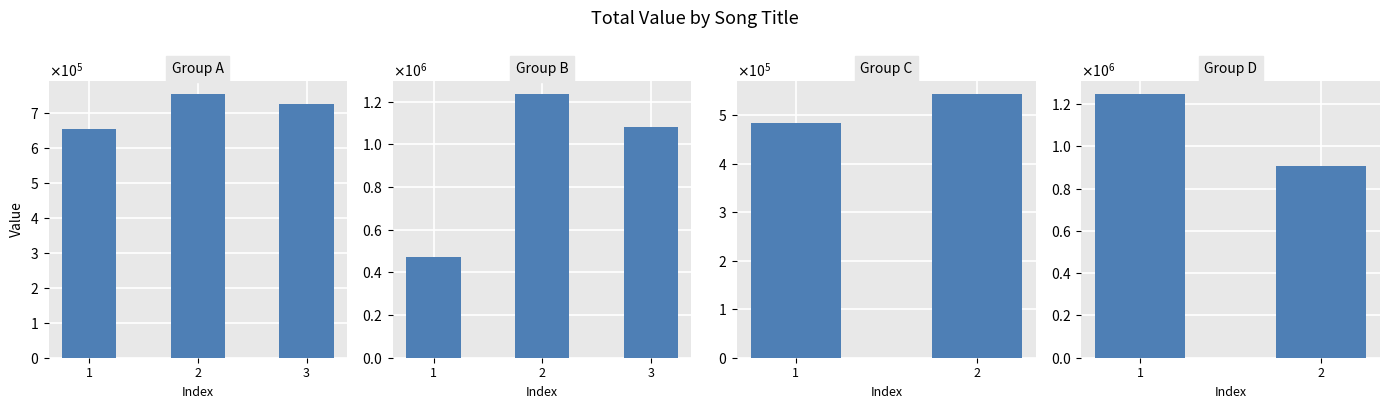

Are the bars grouped side by side (vs. stacked)?

No